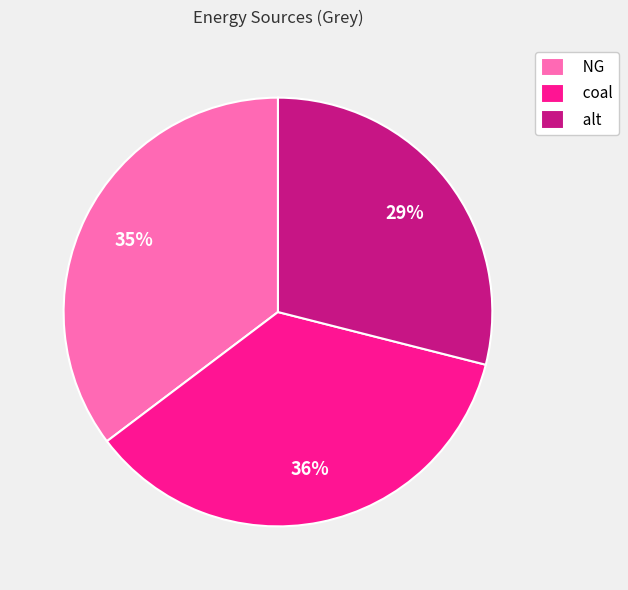

Is the sum of coal and alt greater than half?

Yes